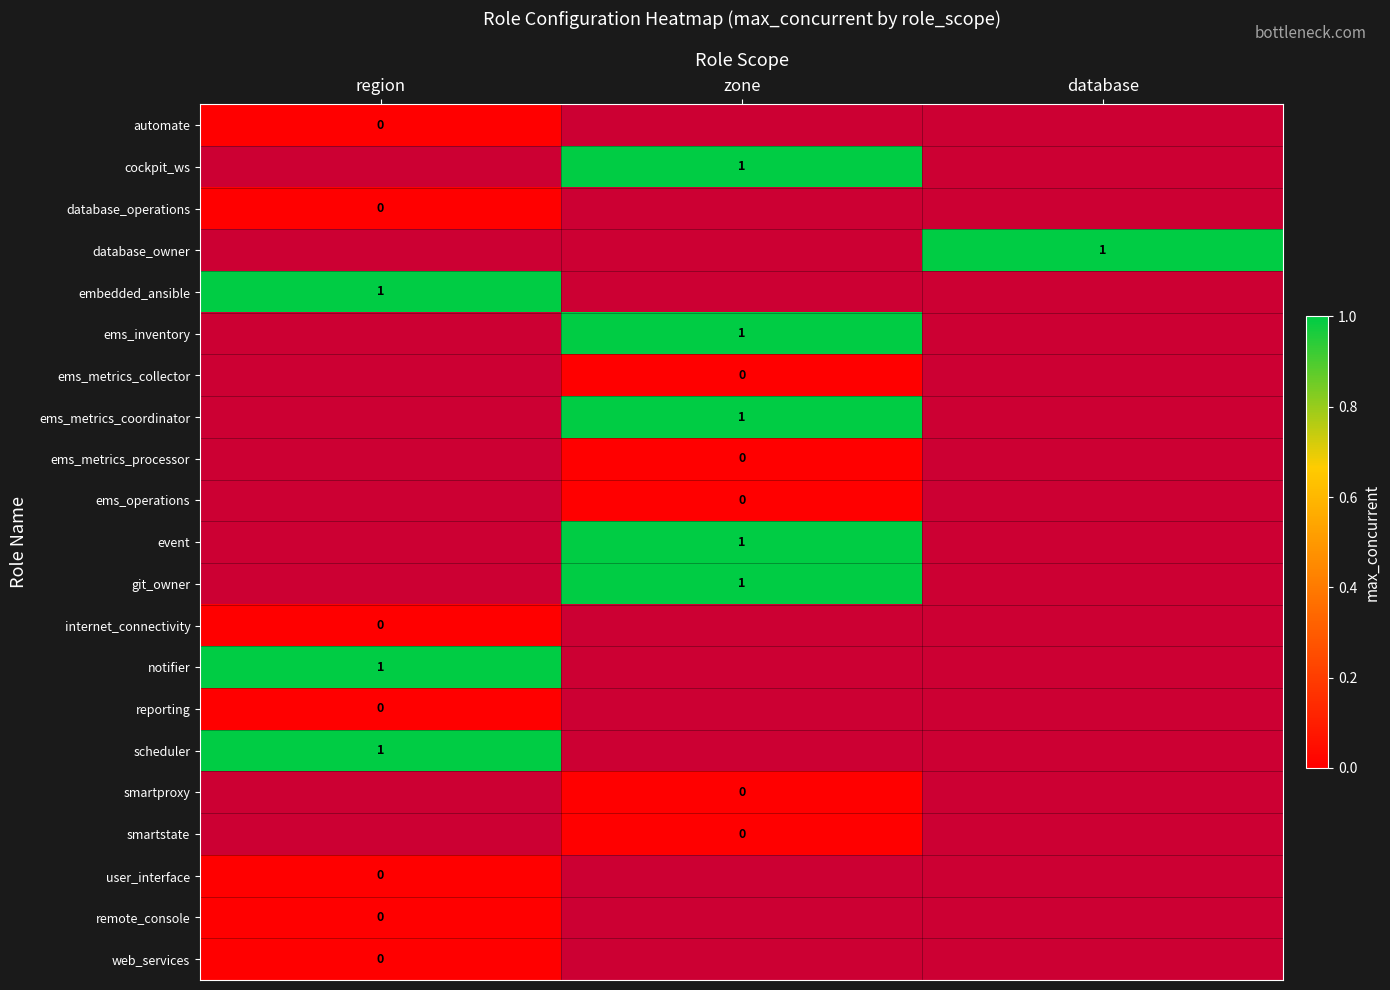

Is the value of cockpit_ws at zone greater than the value of ems_metrics_collector at zone?

Yes